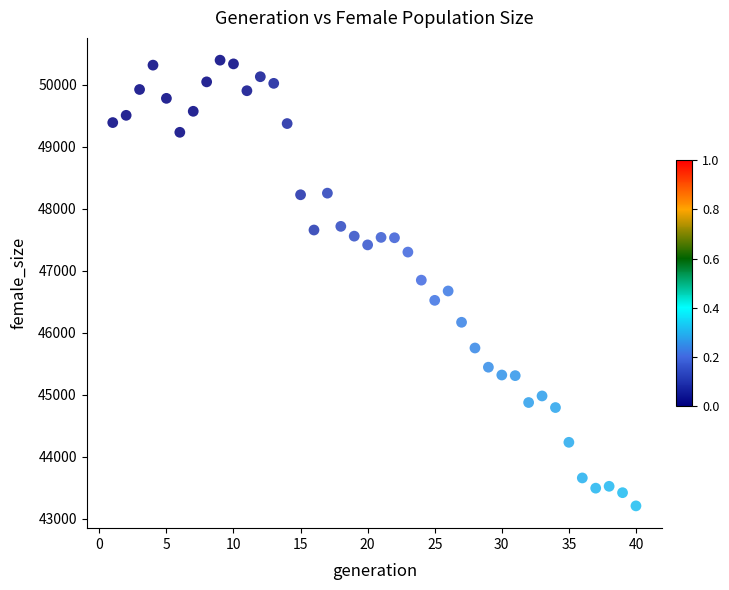

What is the range of X values (max minus min)?

39